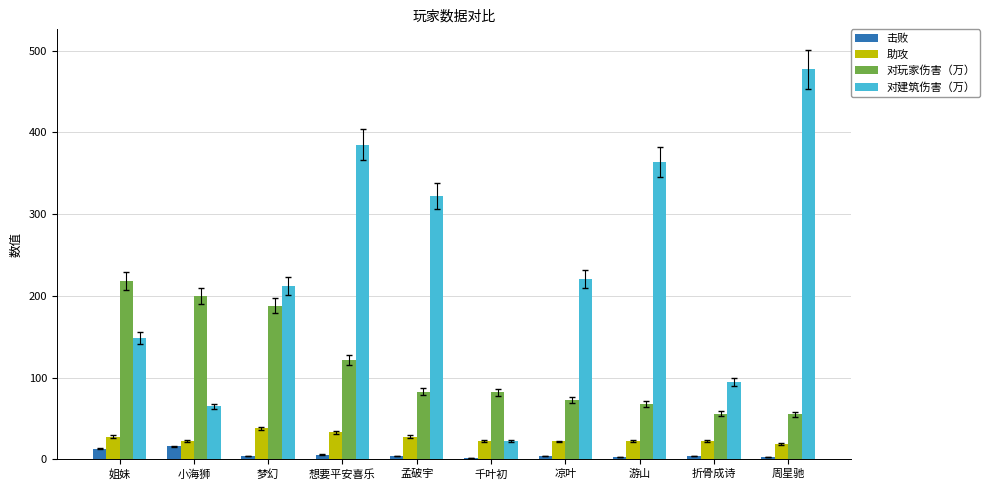

Which series changed the most between 千叶初 and 折骨成诗?

对建筑伤害（万）